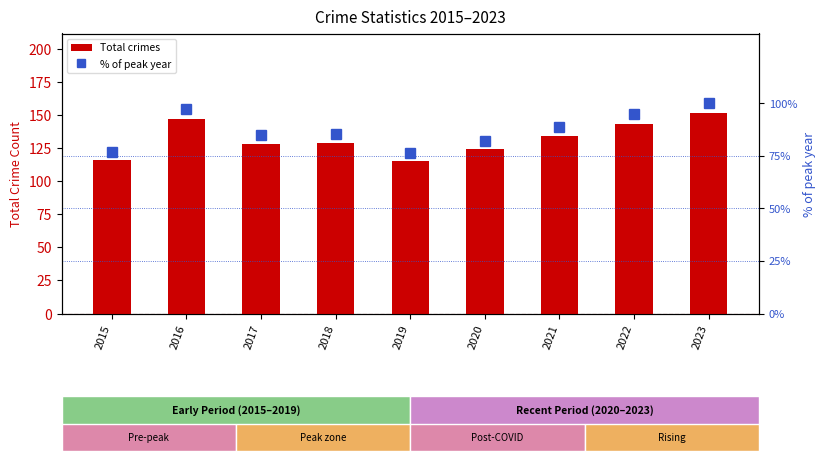

Reading left to right, transcribe all the data shown in this chart.

Total crimes: 116.0	147.0	128.0	129.0	115.0	124.0	134.0	143.0	151.0
% of peak year: 76.8	97.4	84.8	85.4	76.2	82.1	88.7	94.7	100.0